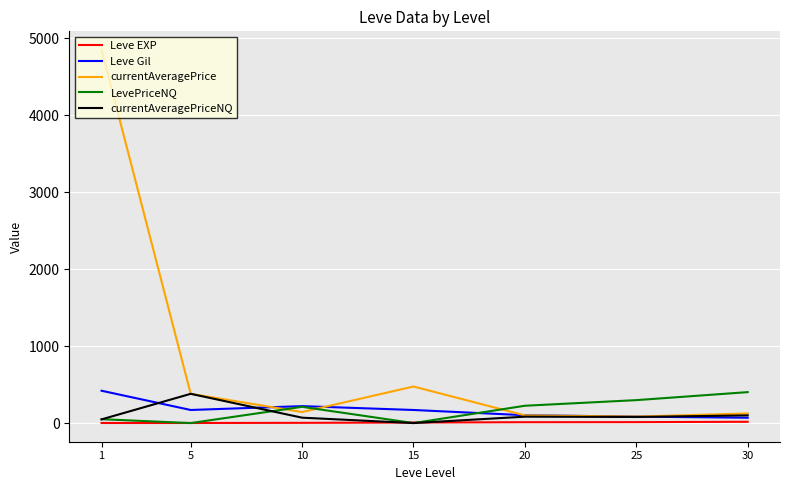

What is the total value across all series at 30?

713